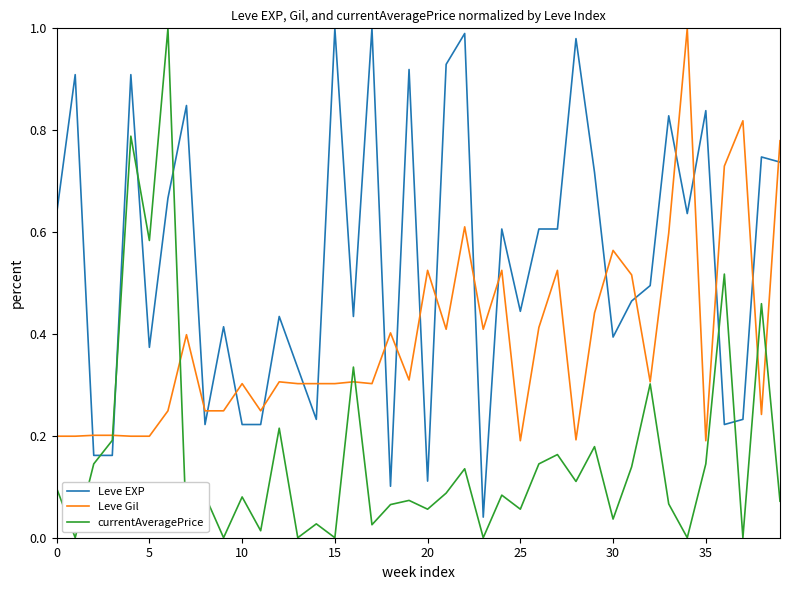

True or false: Leve EXP and Leve Gil cross at least once.

True